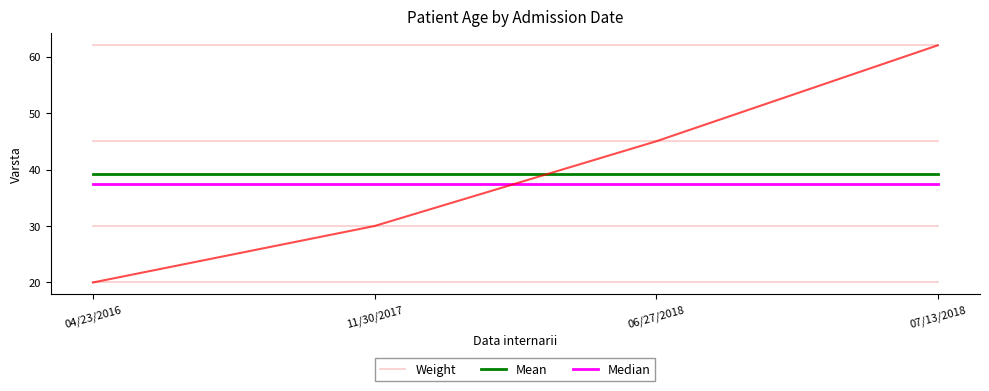

Count the number of categories in the chart.

4